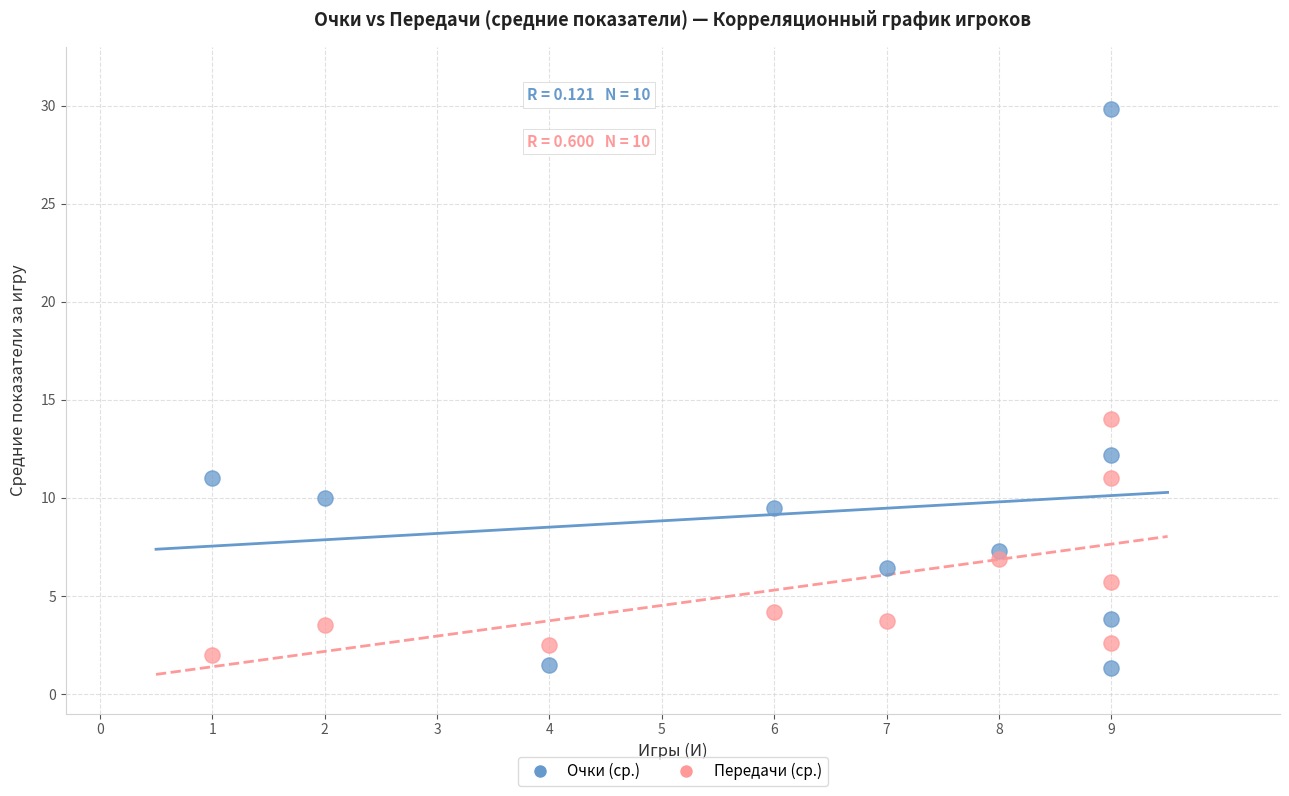

Across all data points, what is the range of X values (max minus min)?

8.0